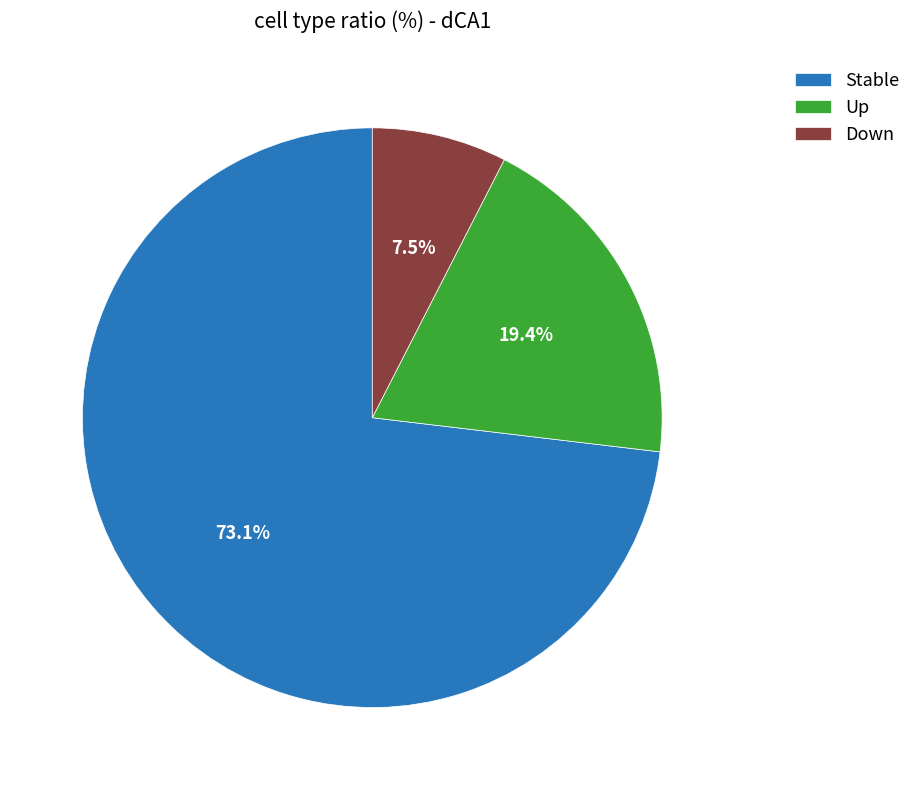

The Stable slice represents 65% of the pie. True or false?

False